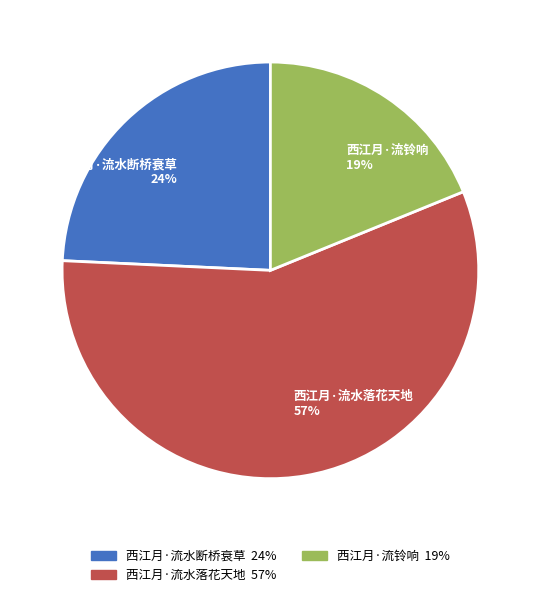

To the nearest percent, what is the difference between the 西江月·流水落花天地 and 西江月·流铃响 slice percentages?

38%